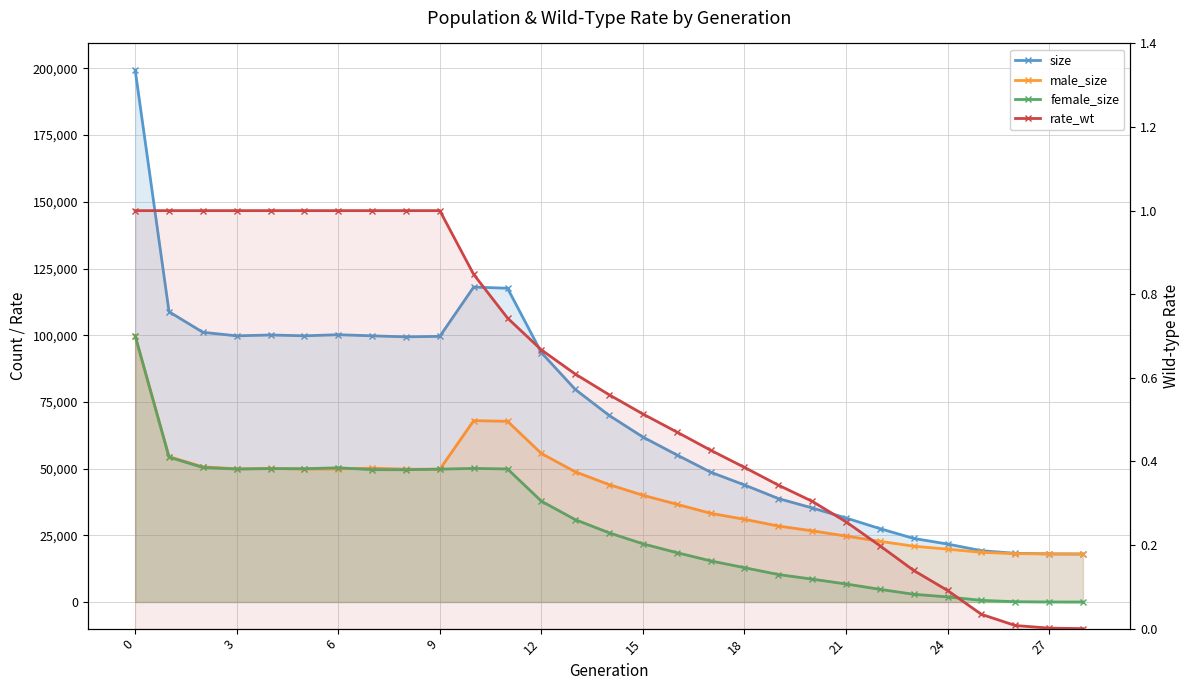

In female_size, how many points are lower than both neighbors (excluding endpoints)?

3